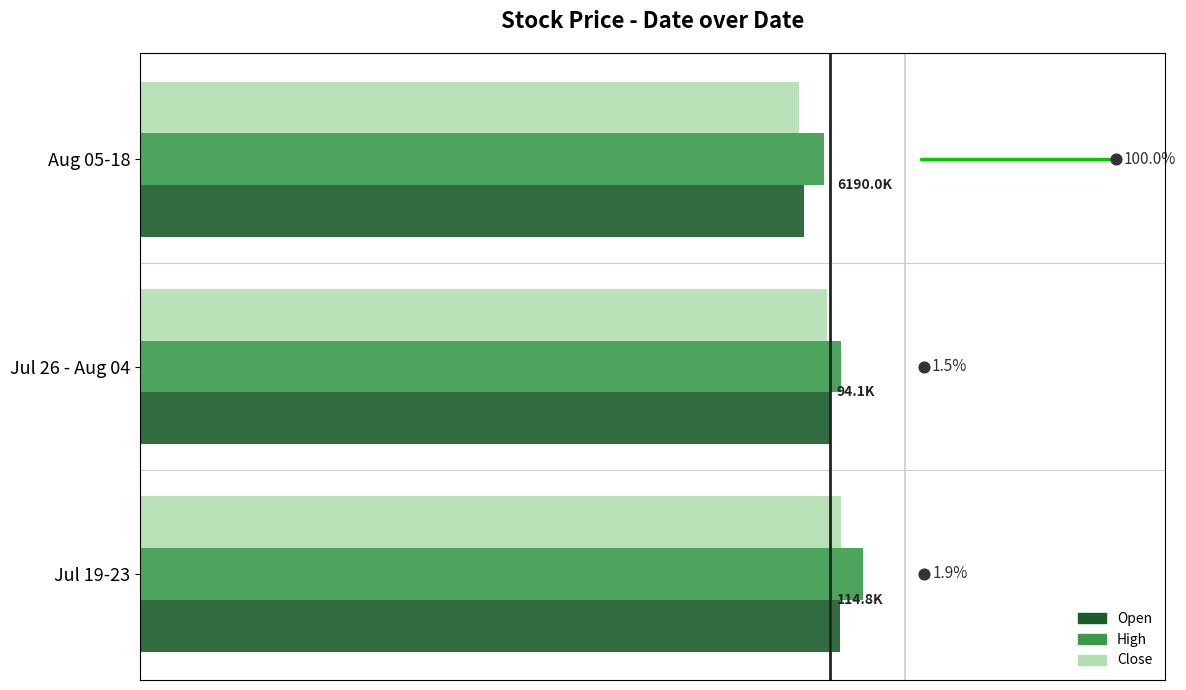

Which series contains the highest Y value?

High